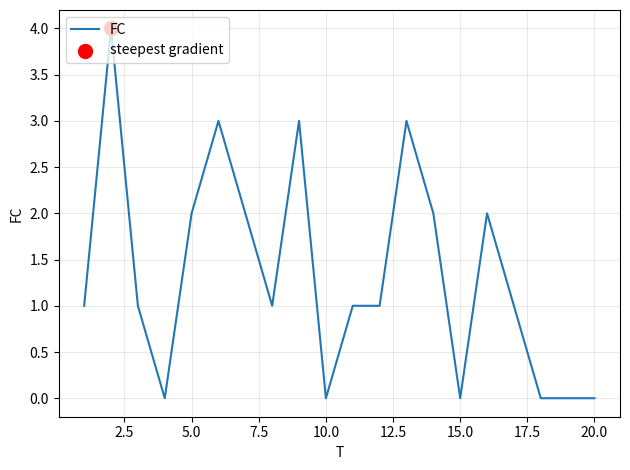

What is the difference between the maximum and minimum values?

4